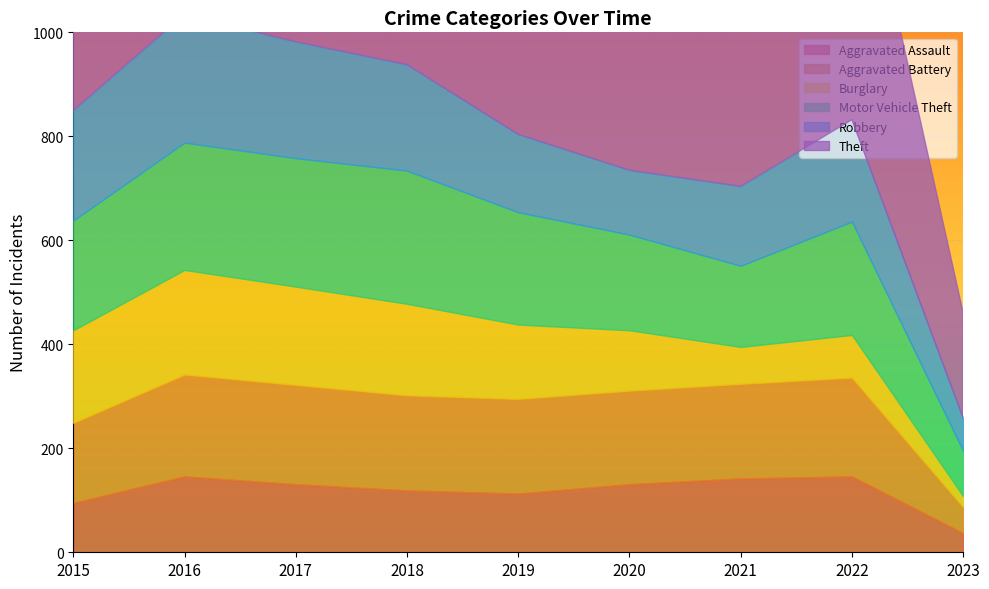

How many data points does each series have?

9